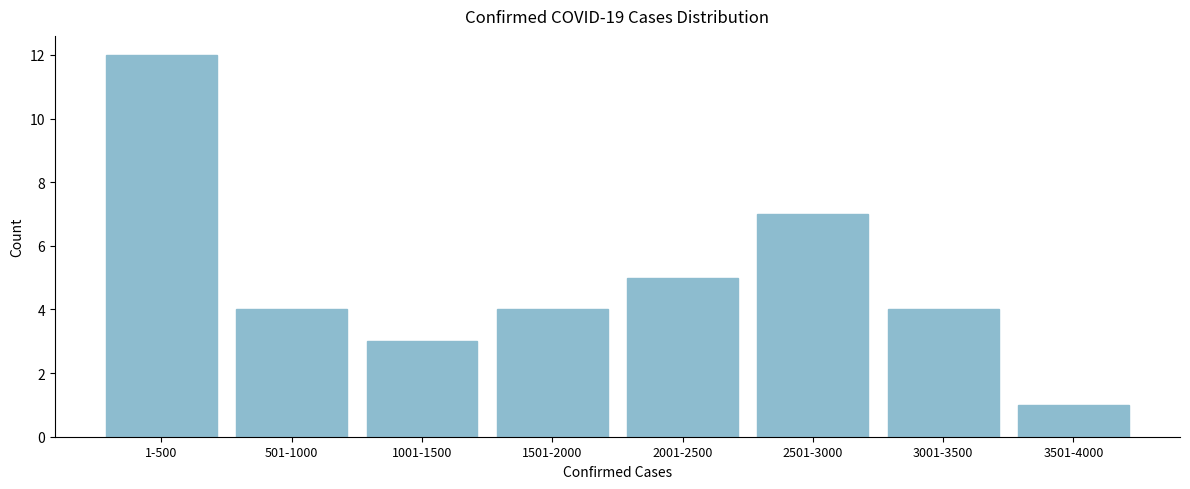

Reading left to right, extract all data points from this chart.

12	4	3	4	5	7	4	1